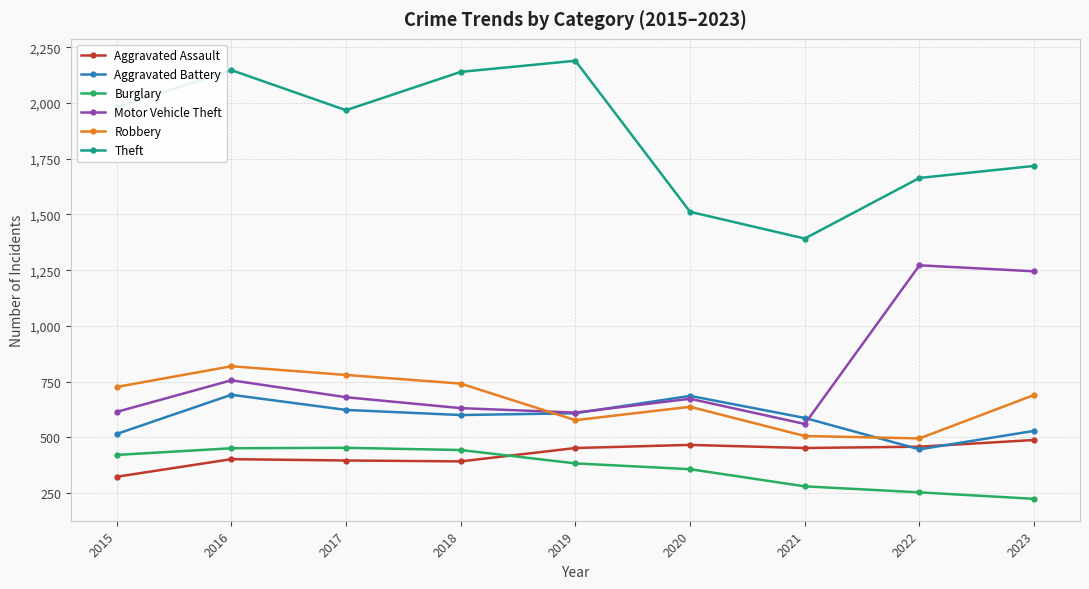

True or false: Robbery has more than 2 points higher than both neighbors.

False